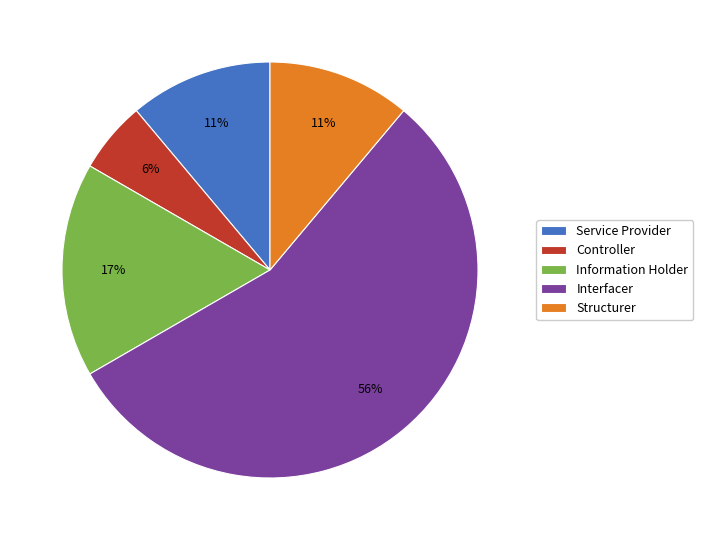

Is the sum of Information Holder and Interfacer greater than half?

Yes